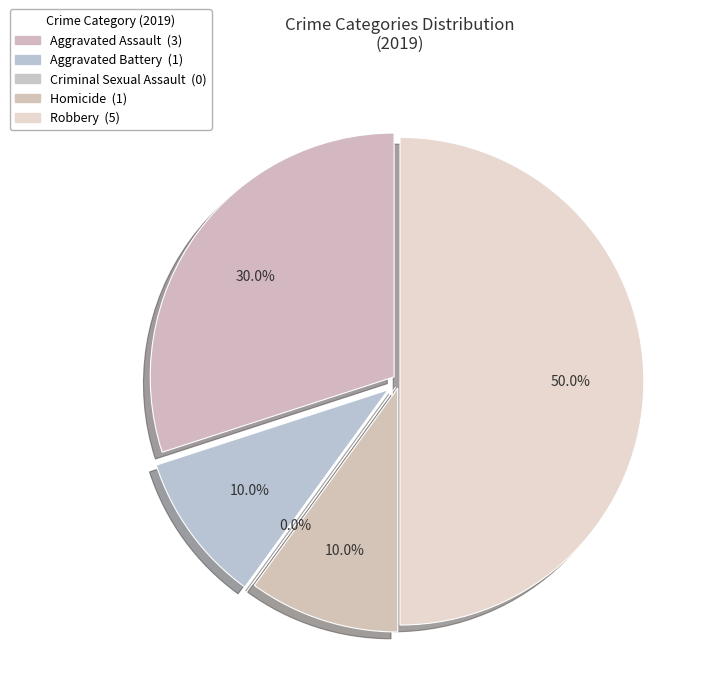

What is the ratio of the value at Aggravated Battery to the value at Aggravated Assault?

0.3